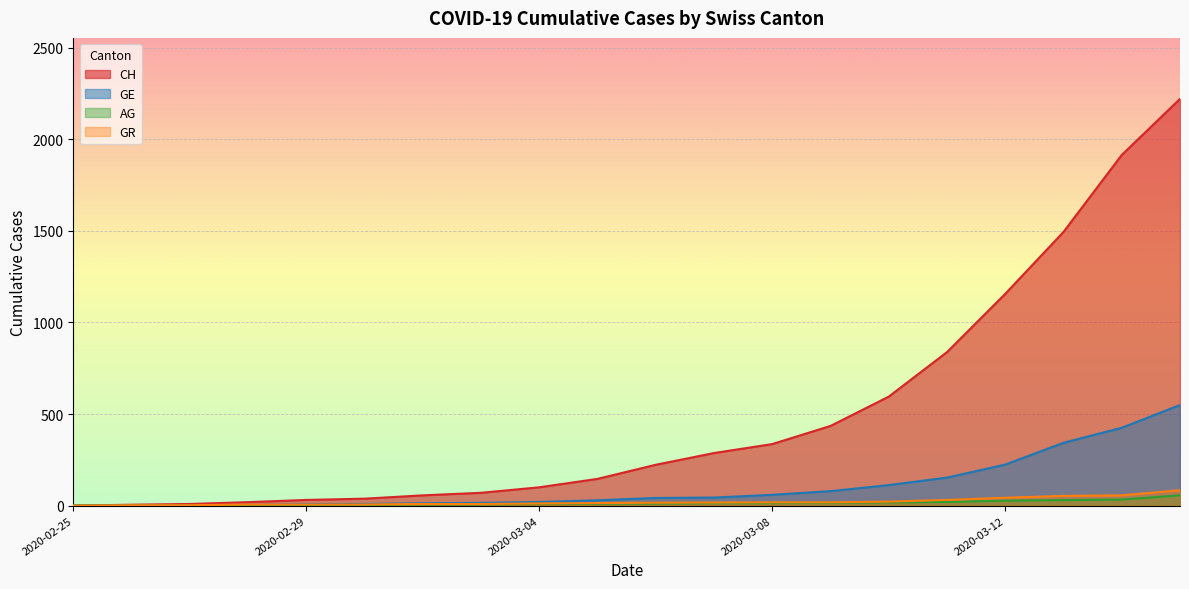

How many categories are shown in the chart?

20